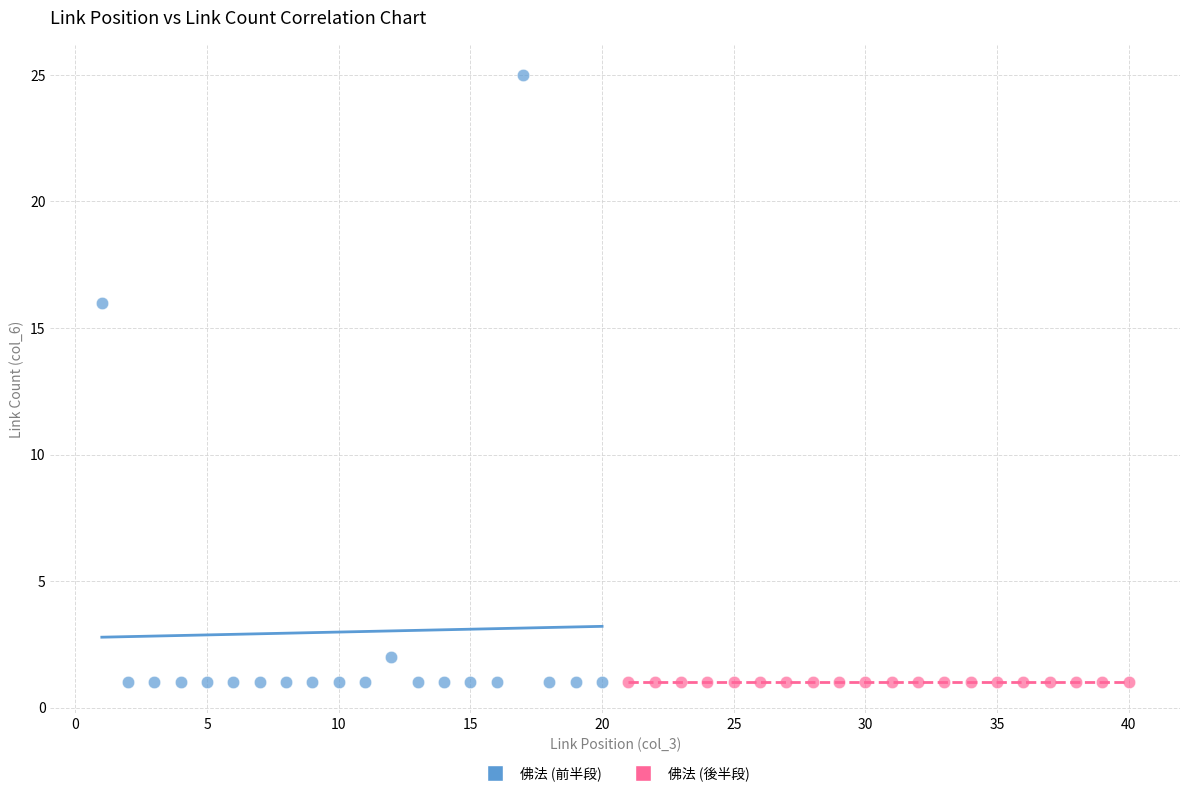

What are all the series names shown in the legend?

佛法 (前半段), 佛法 (後半段)